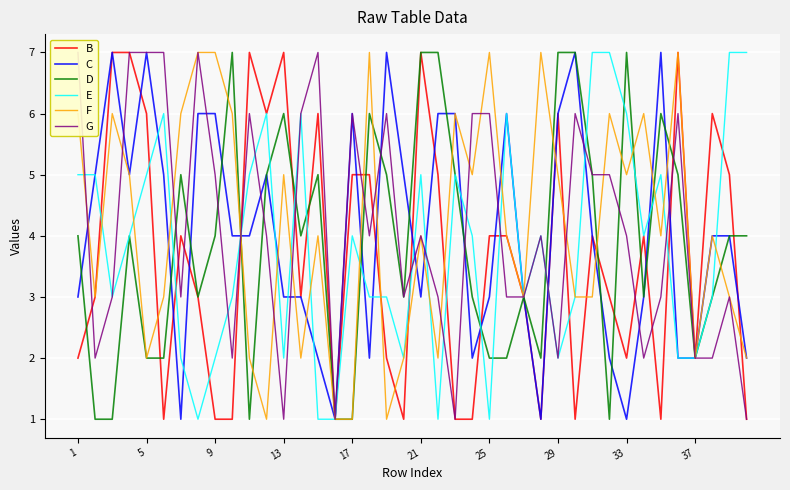

What is the lowest value of the C series?

1